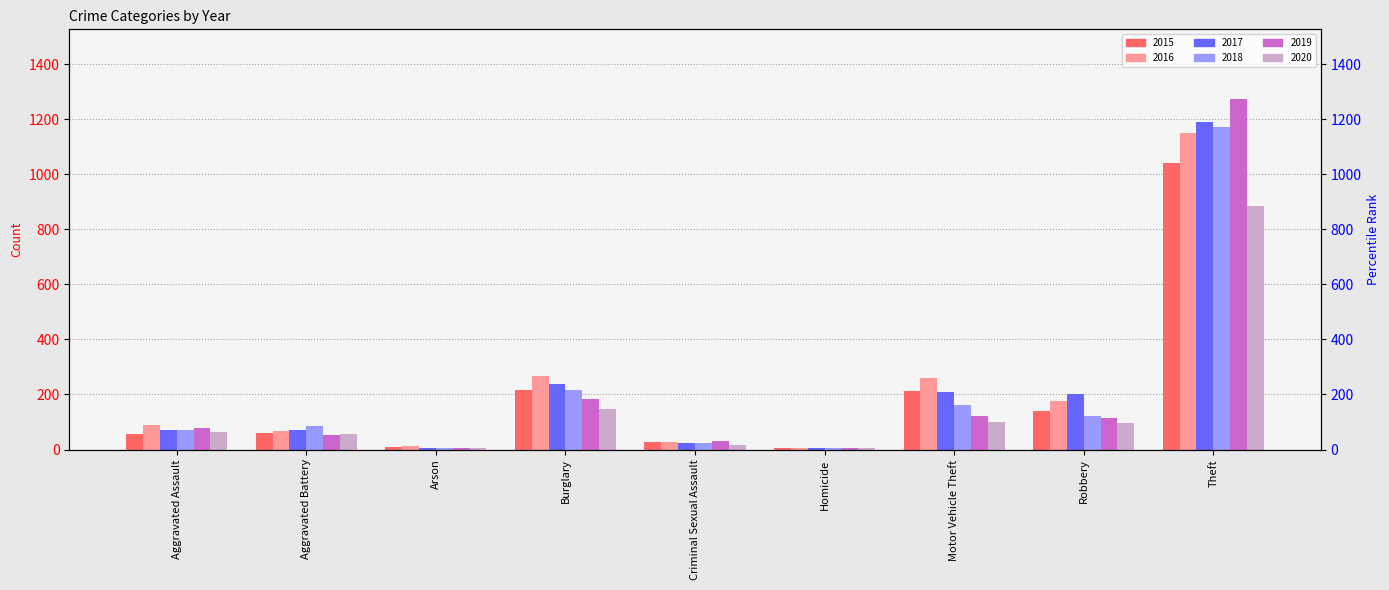

Reading left to right, extract all data points from this chart.

2015: 56	60	10	216	29	5	212	139	1041
2016: 88	66	12	266	26	4	259	178	1151
2017: 72	71	7	237	22	4	208	202	1188
2018: 72	86	7	218	24	4	163	121	1170
2019: 80	53	5	182	31	4	123	116	1272
2020: 62	57	7	148	15	5	99	97	884